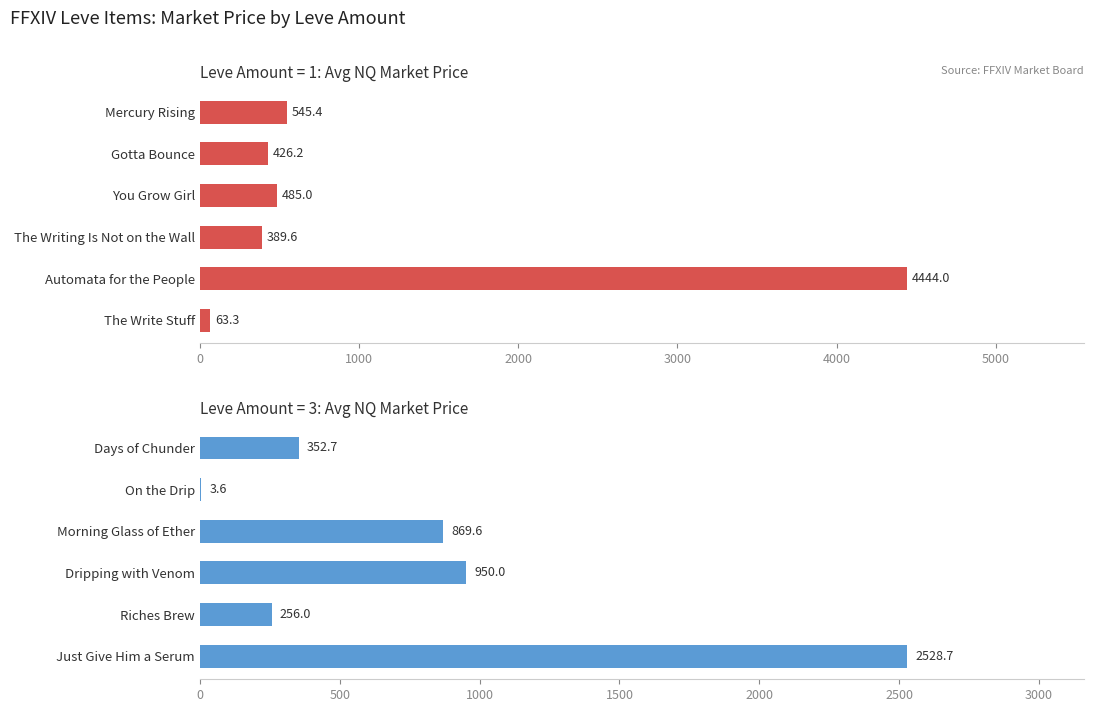

Is the value of Avg Price NQ (Amount=1) at 4000 greater than the value of Avg Price NQ (Amount=3) at 4000?

Yes